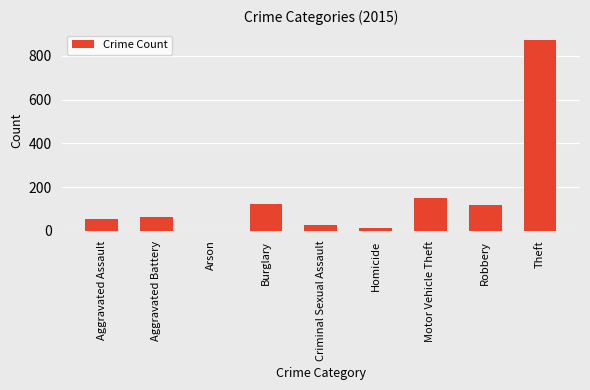

What is the average value?

158